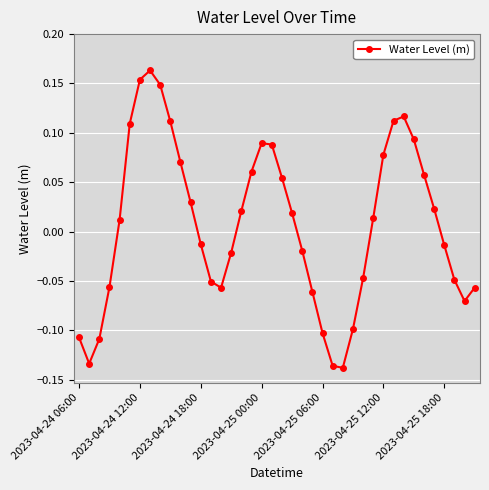

What is the sum of all values?

0.3